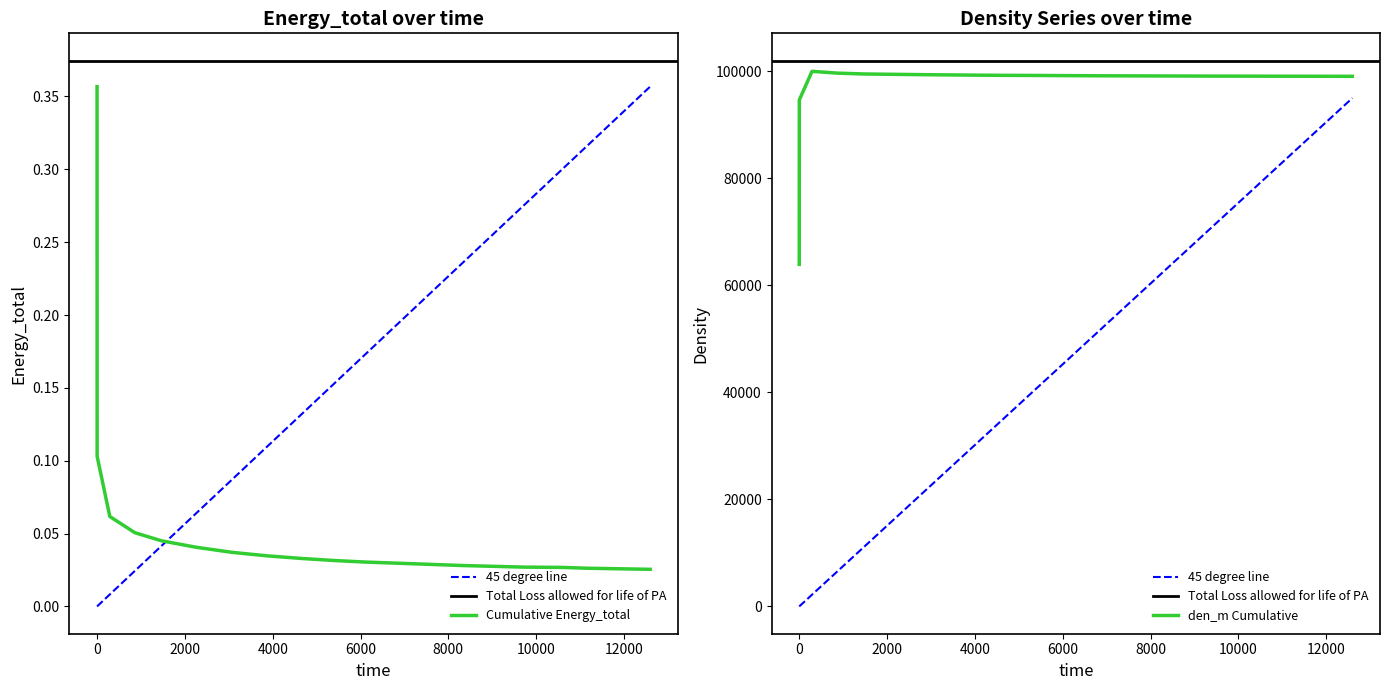

At which label is den_m closest to 81987?

1.7695046874627